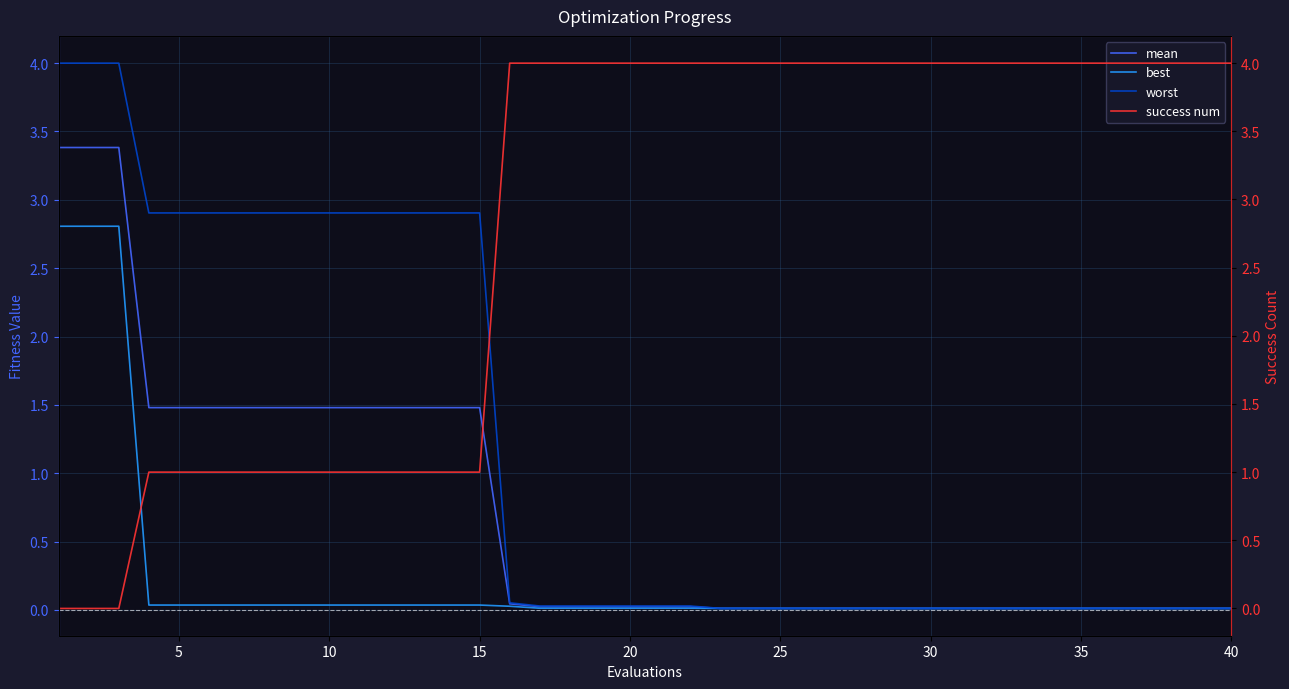

True or false: mean has more than 2 points higher than both neighbors.

False